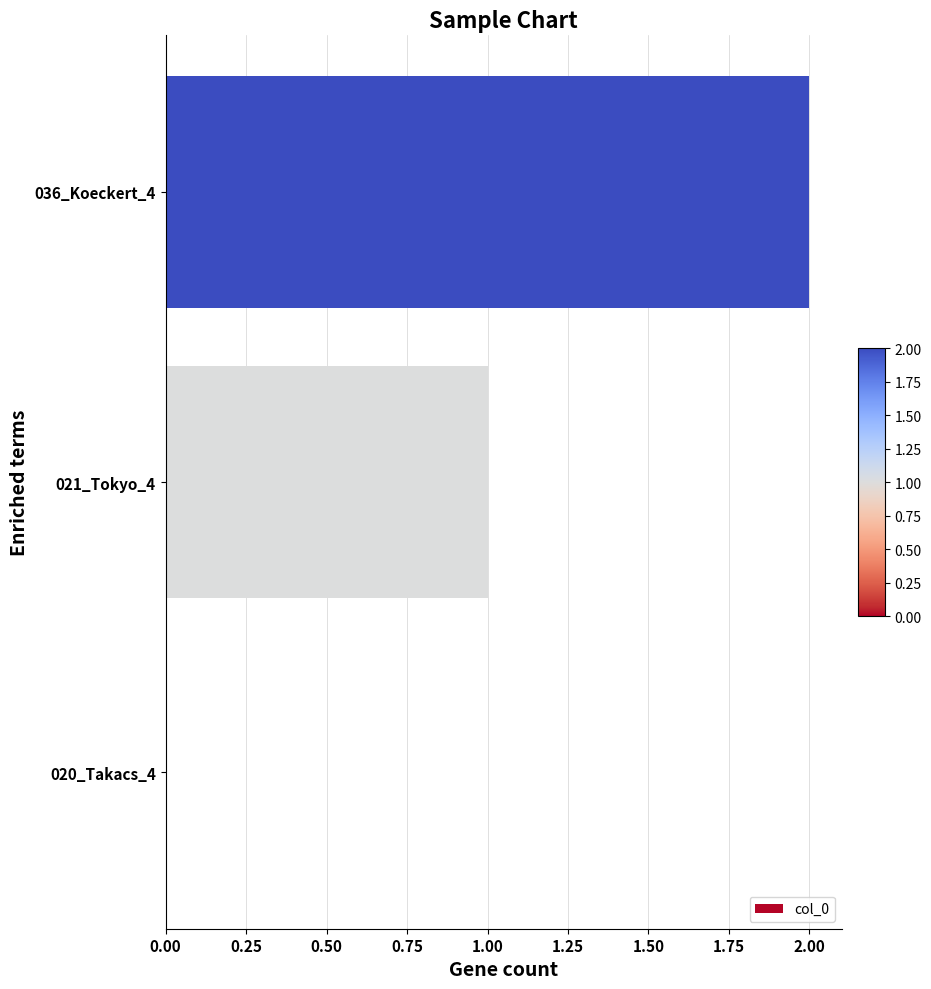

Between 036_Koeckert_4 and 020_Takacs_4, which is larger?

036_Koeckert_4